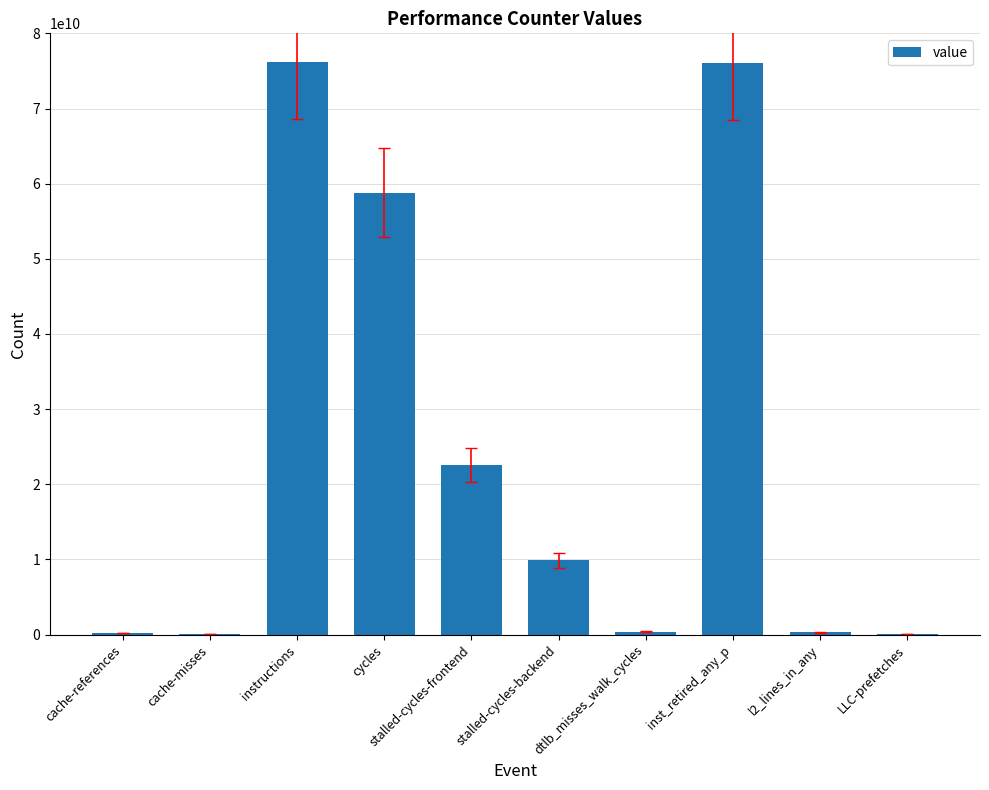

Is it true that the value at cycles is 21310461653?

False